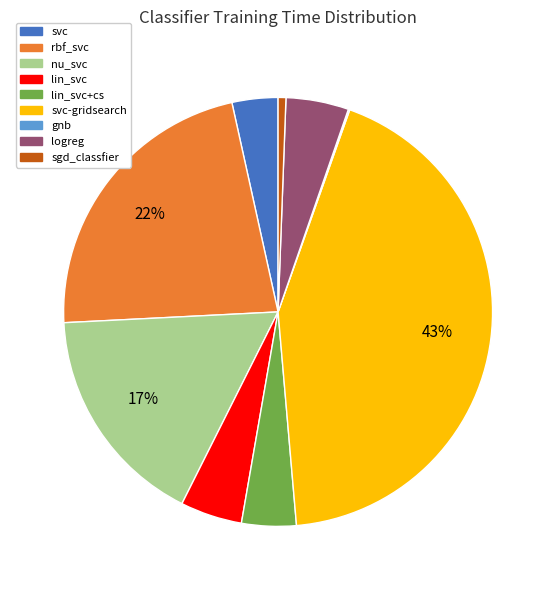

Is the sum of lin_svc and logreg greater than half?

No